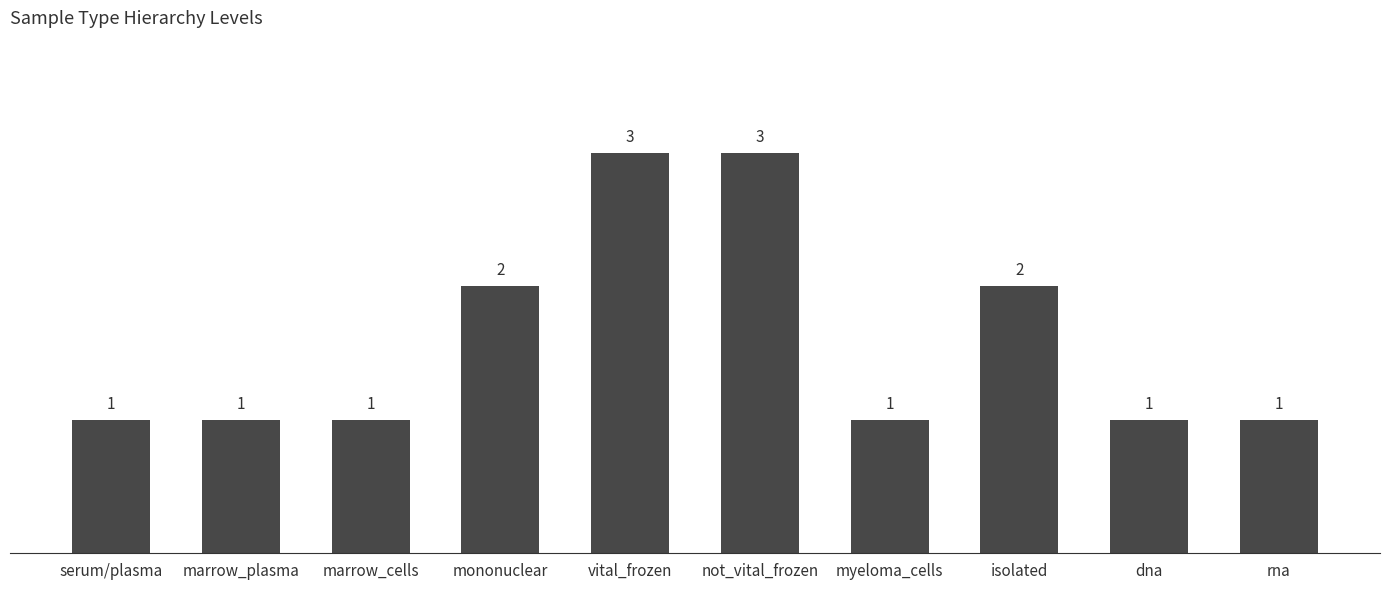

What is the difference between the second highest and minimum values?

2